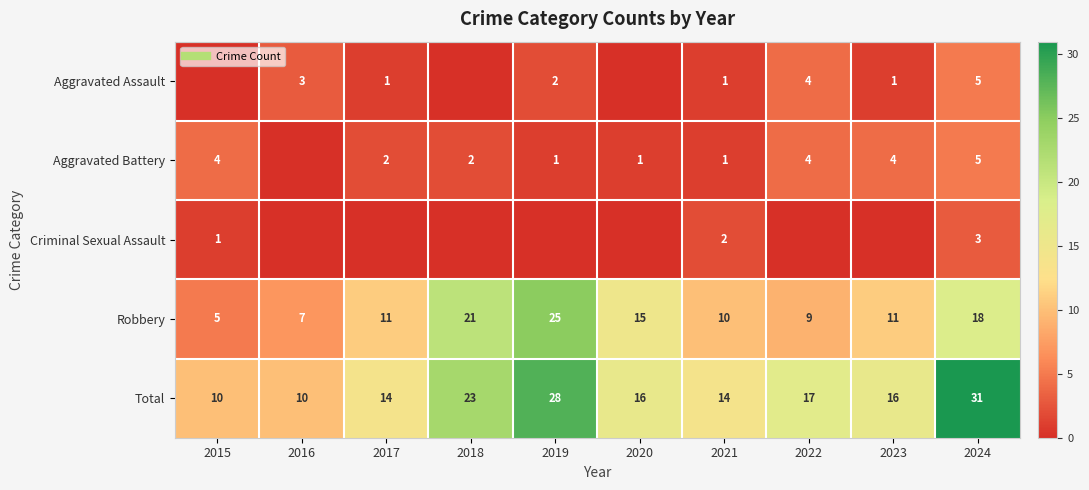

Between 2015 and 2018, which series saw the biggest shift?

Robbery